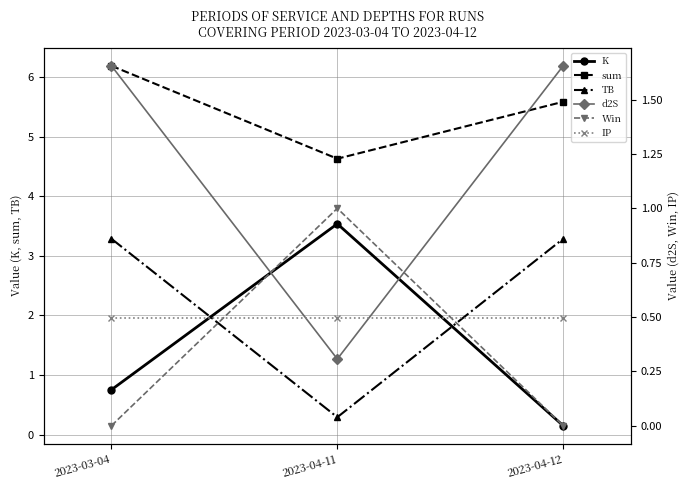

Between 2023-03-04 and 2023-04-12, which series saw the biggest shift?

K